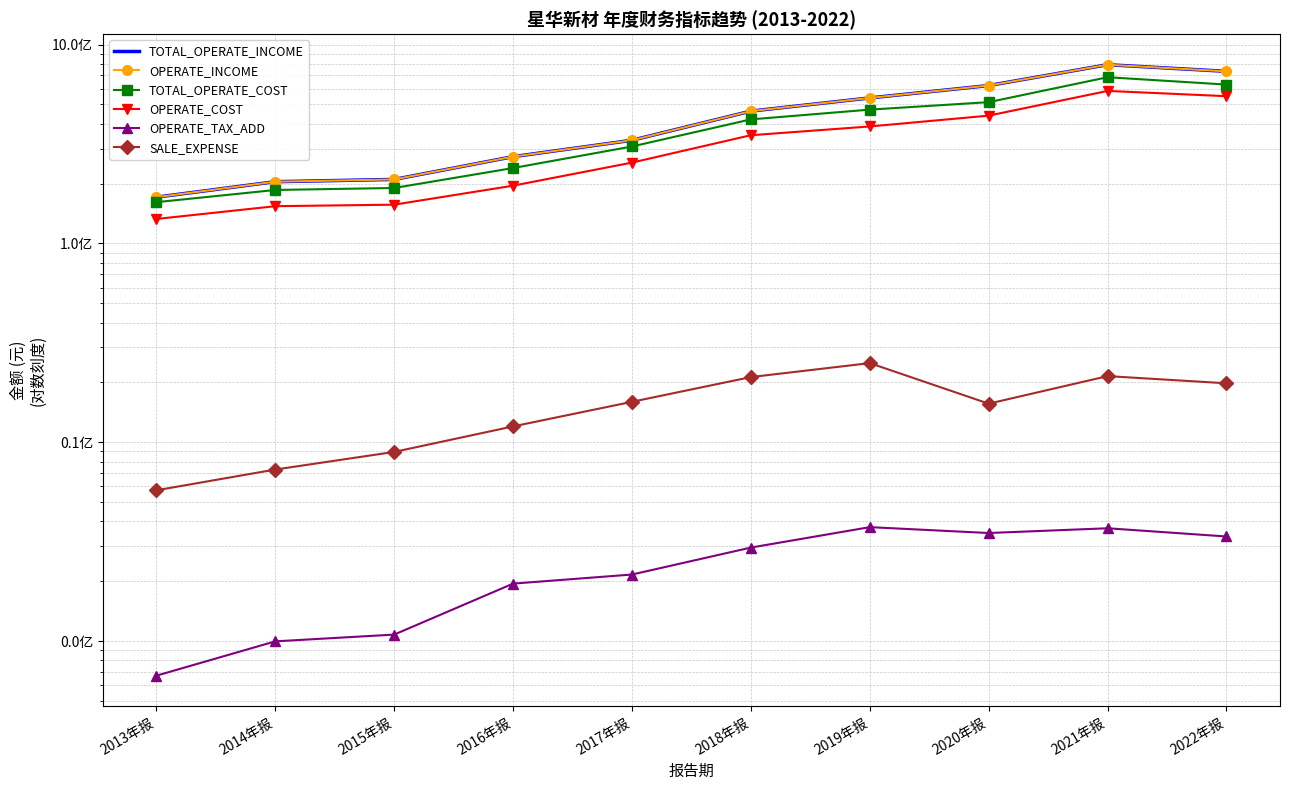

Where does the OPERATE_COST series first go above 350012294?

2018年报